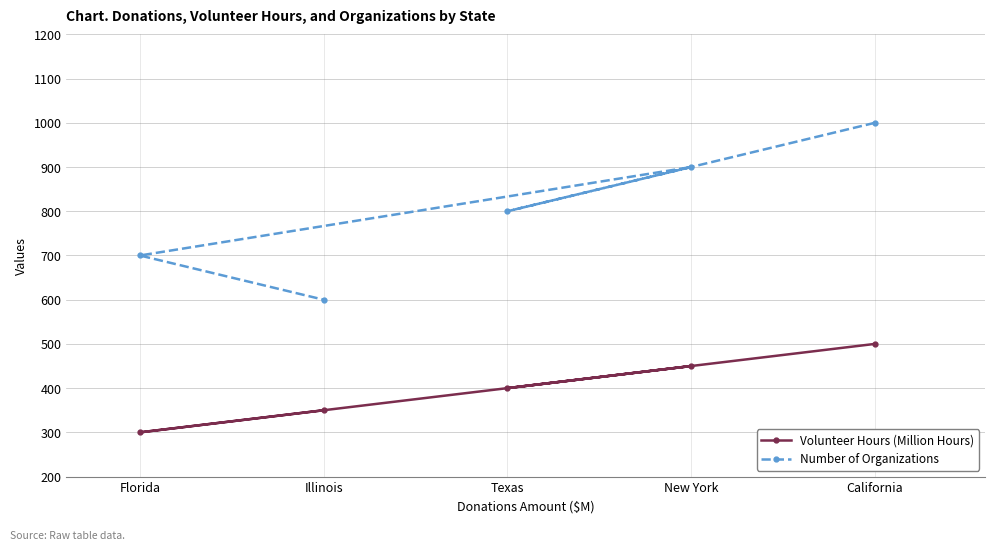

Reading left to right, extract all data points from this chart.

Volunteer Hours (Million Hours): Florida=300	Illinois=350	Texas=400	New York=450	California=500
Number of Organizations: Florida=700	Illinois=600	Texas=800	New York=900	California=1000